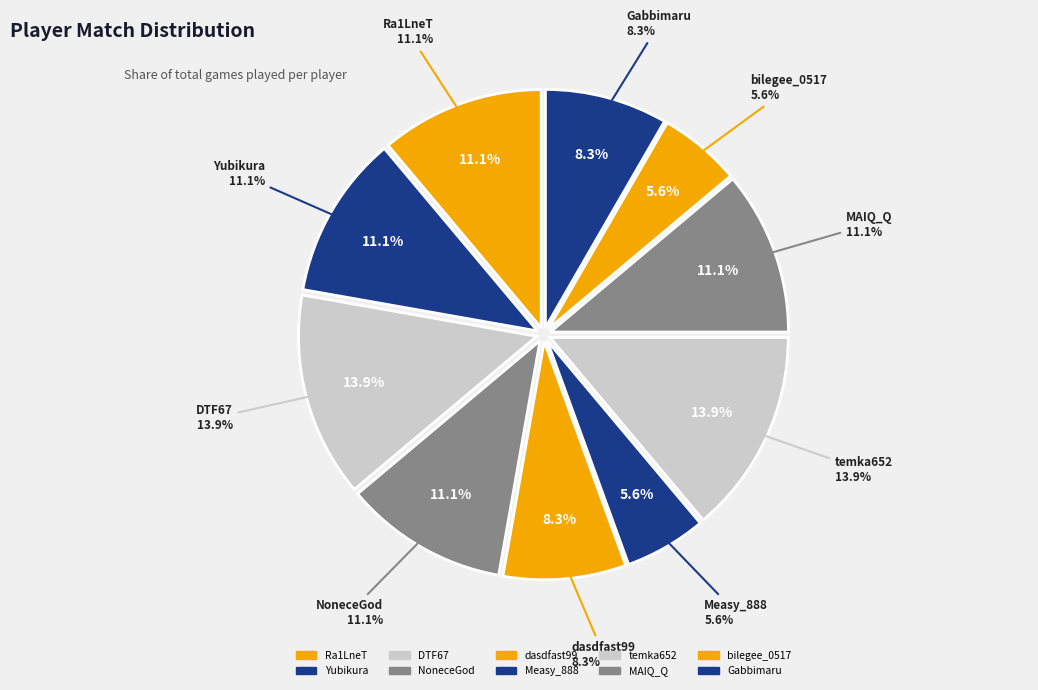

Count the number of slices in the pie.

10